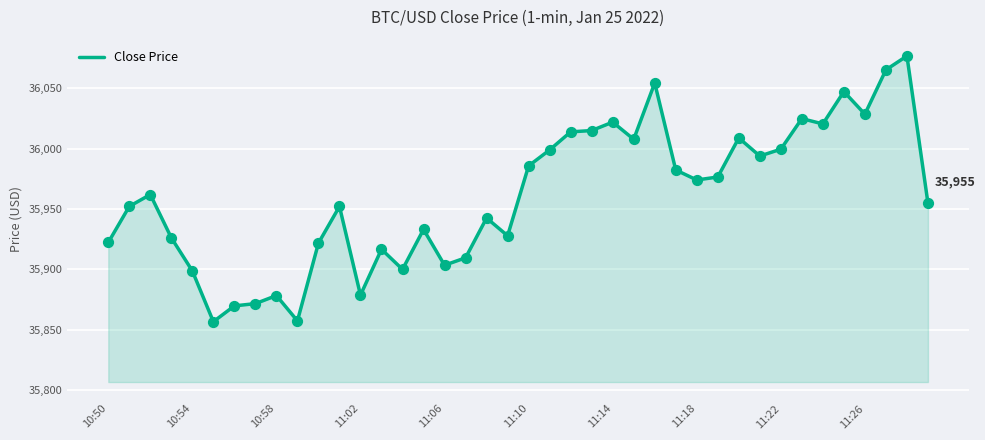

What is the difference between the maximum and minimum values?

220.1